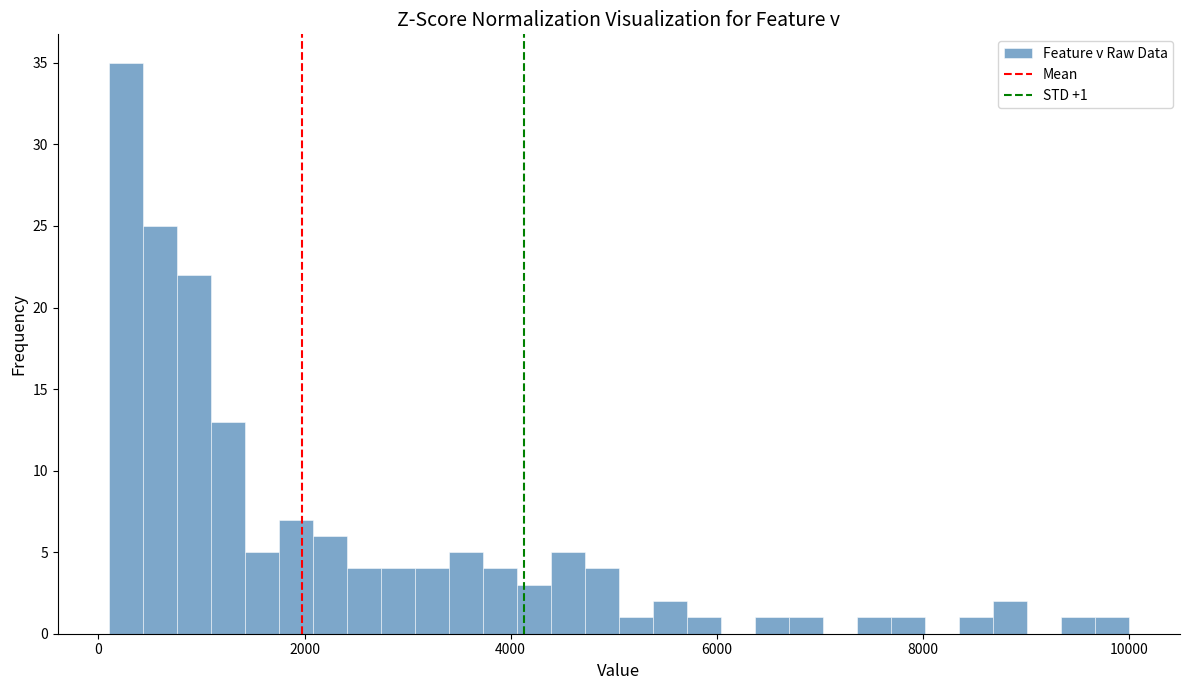

Around what value on the x-axis is the tallest bar? Give the approximate position of its centre, as read against the axis.

200